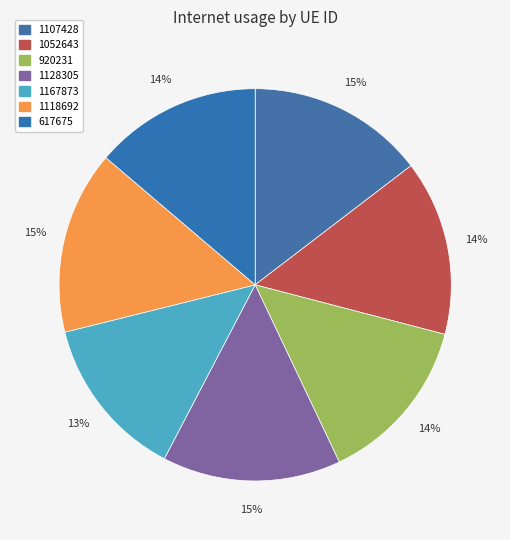

Is it true that 1128305 is 15% of the pie?

True